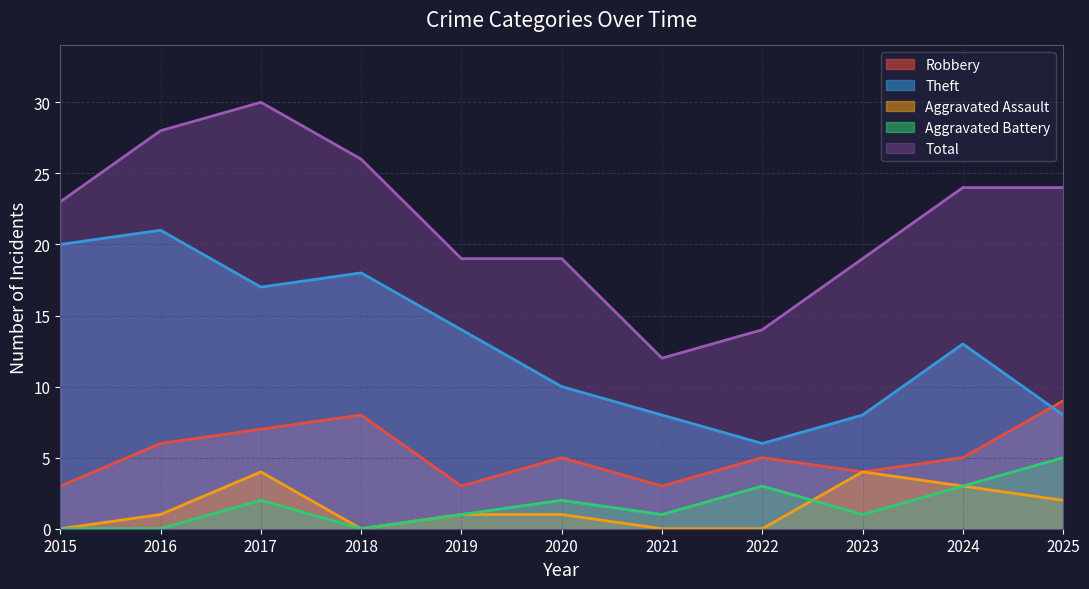

The Aggravated Battery series shows 1 at 2023. True or false?

False